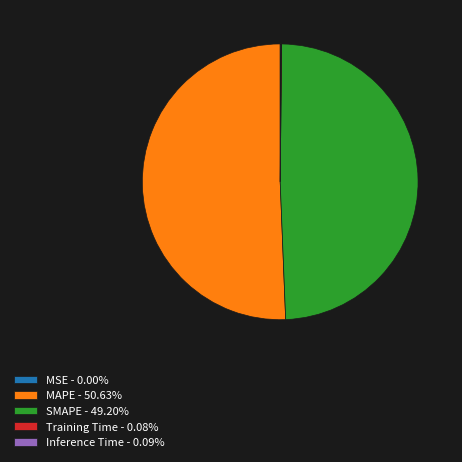

Is SMAPE the majority of the pie?

No